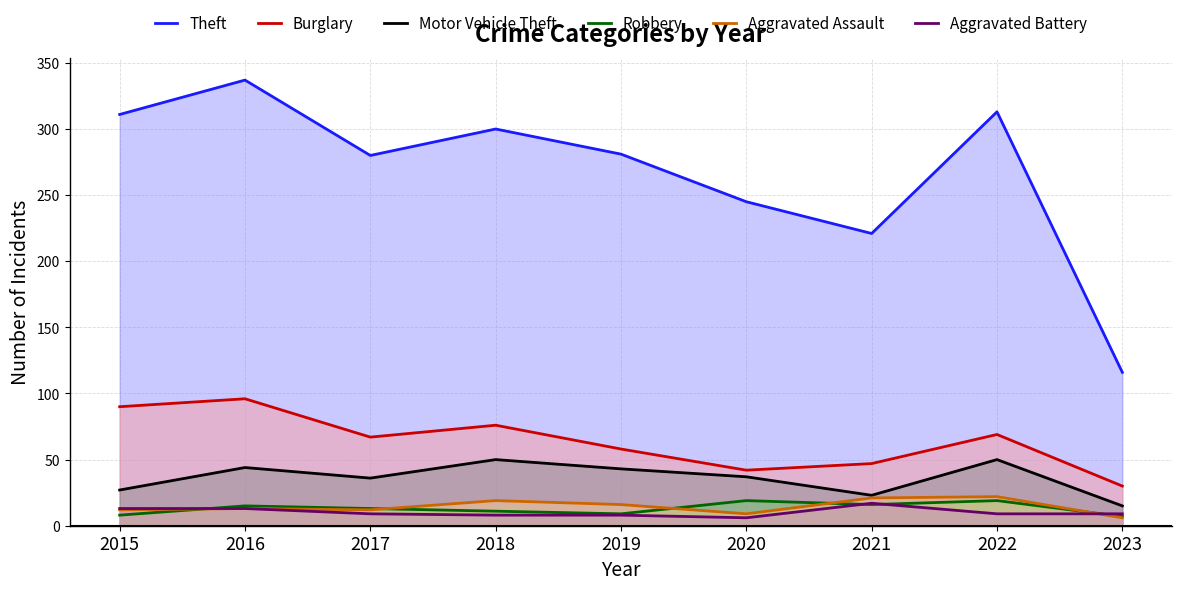

In Burglary, how many points are higher than both neighbors (excluding endpoints)?

3